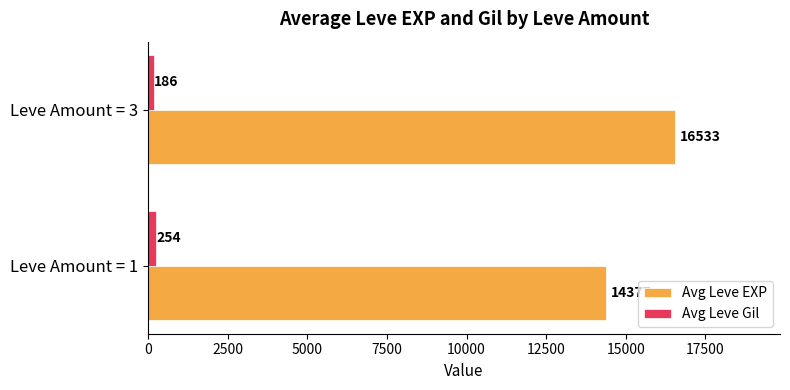

The Avg Leve Gil series shows 254.5 at Leve Amount = 1. True or false?

True